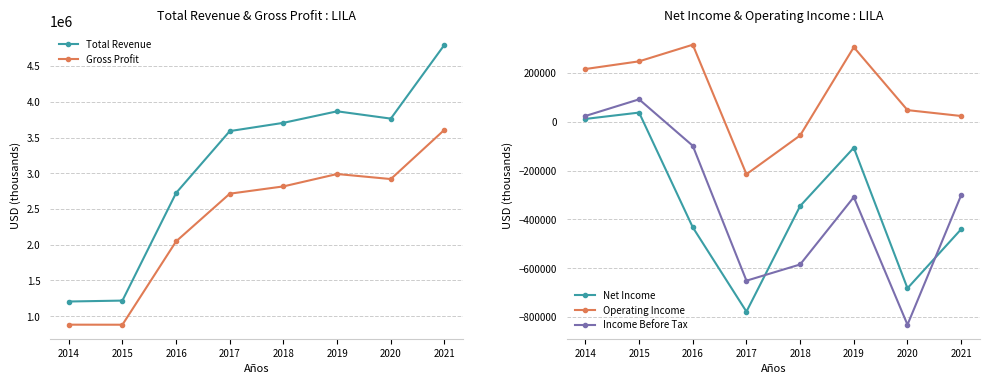

Rank the series at 2020 from lowest to highest value.

Income Before Tax, Net Income, Operating Income, Gross Profit, Total Revenue